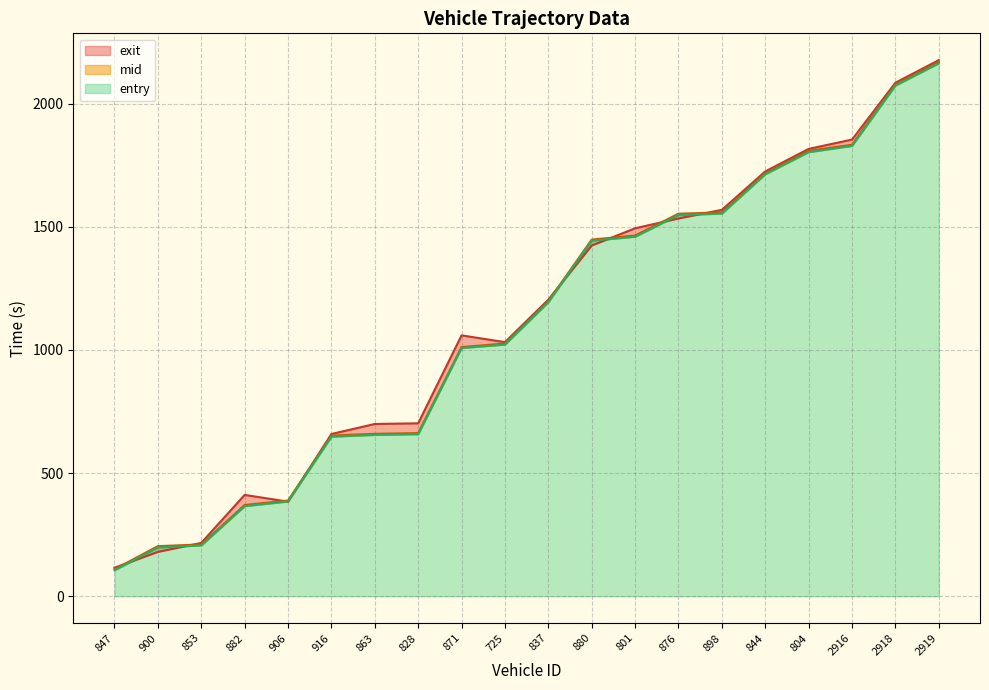

True or false: entry has a value of 366.0 at 828.

False